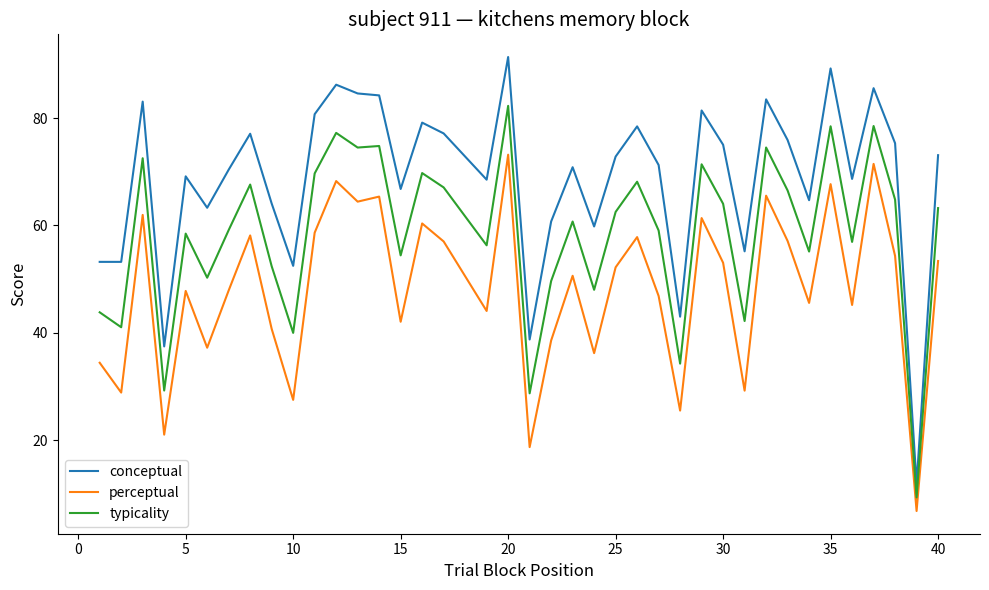

How many lines are shown in the chart?

3